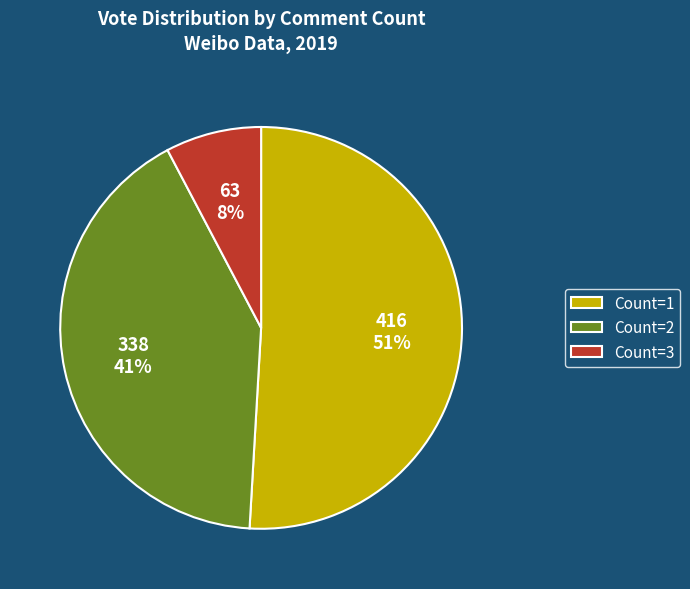

What is the largest slice in the pie chart?

Count=1